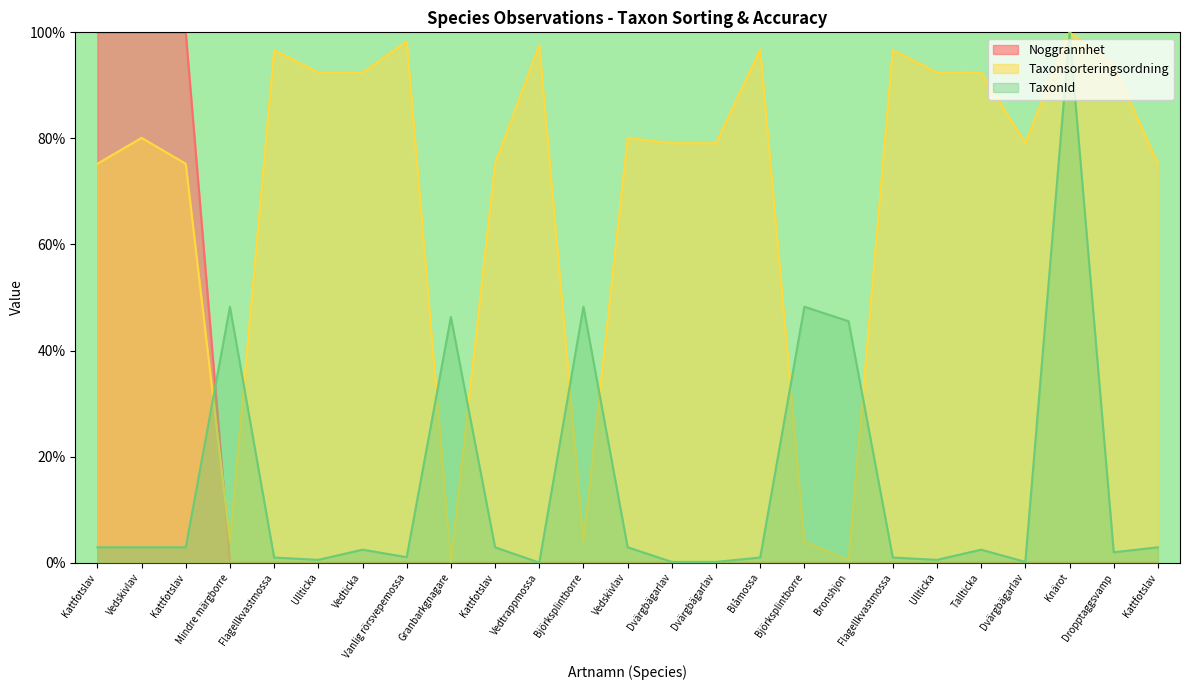

What is the maximum value shown in the chart?

100.0